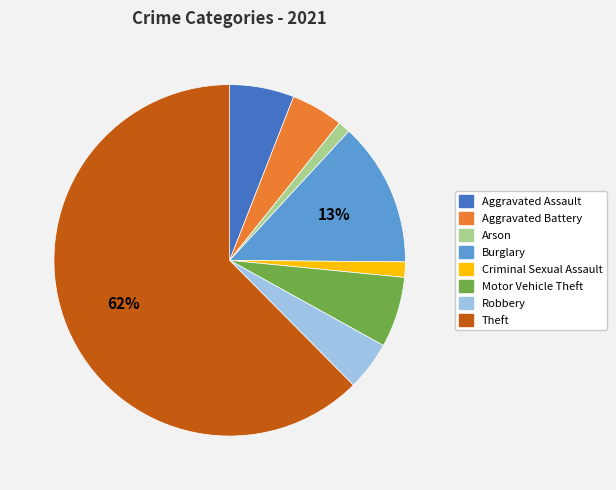

To the nearest percent, what is the average slice percentage?

12%